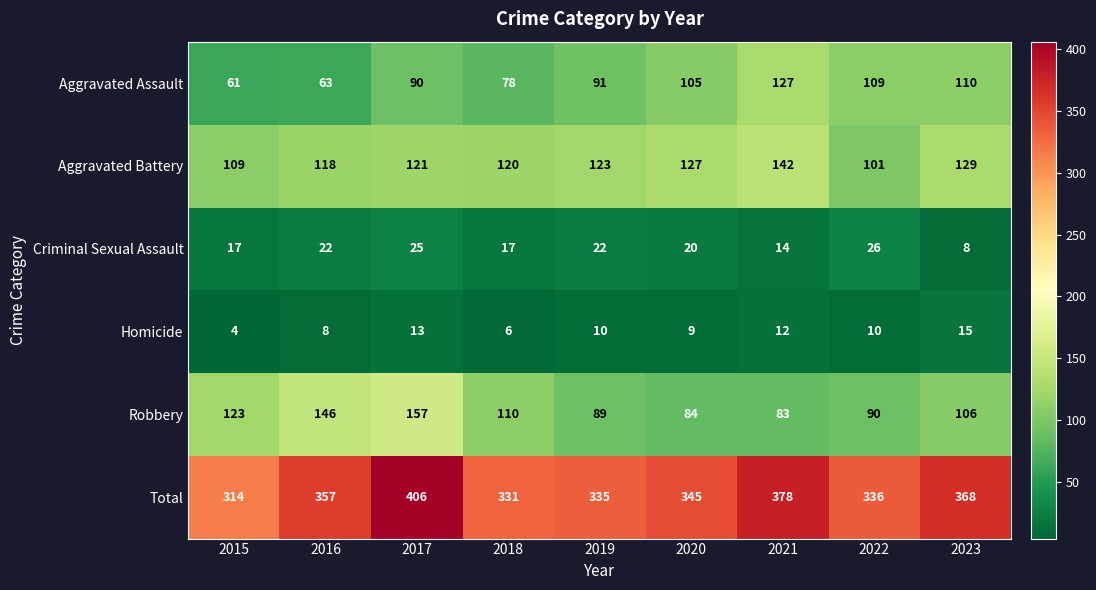

The value of Homicide at 2018 is 6. True or false?

True